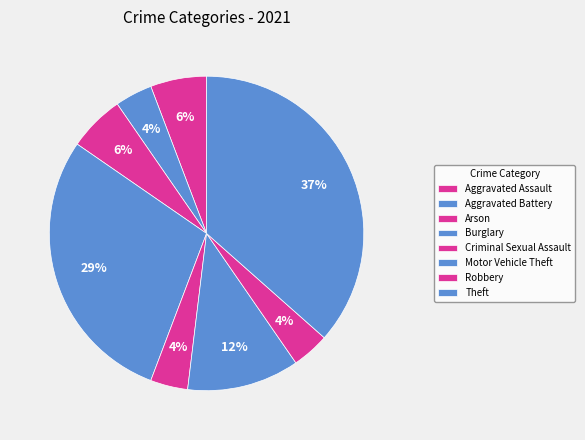

How many slices are in this pie chart?

8